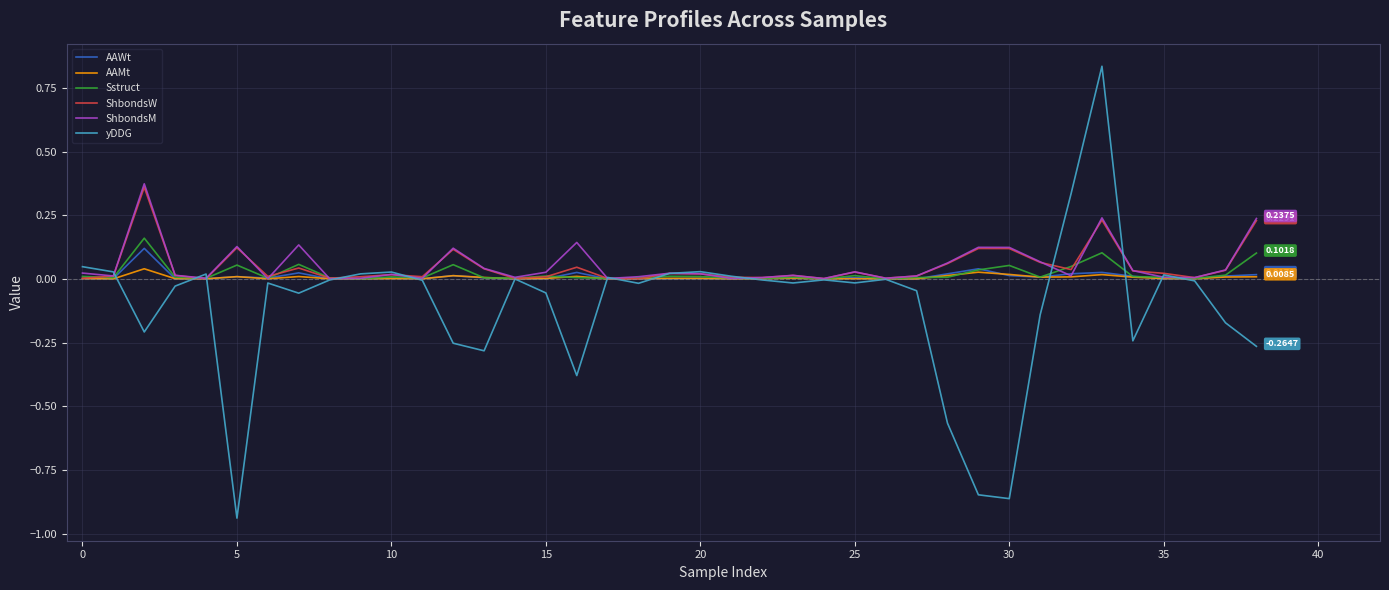

Which series has the largest range (max minus min)?

yDDG